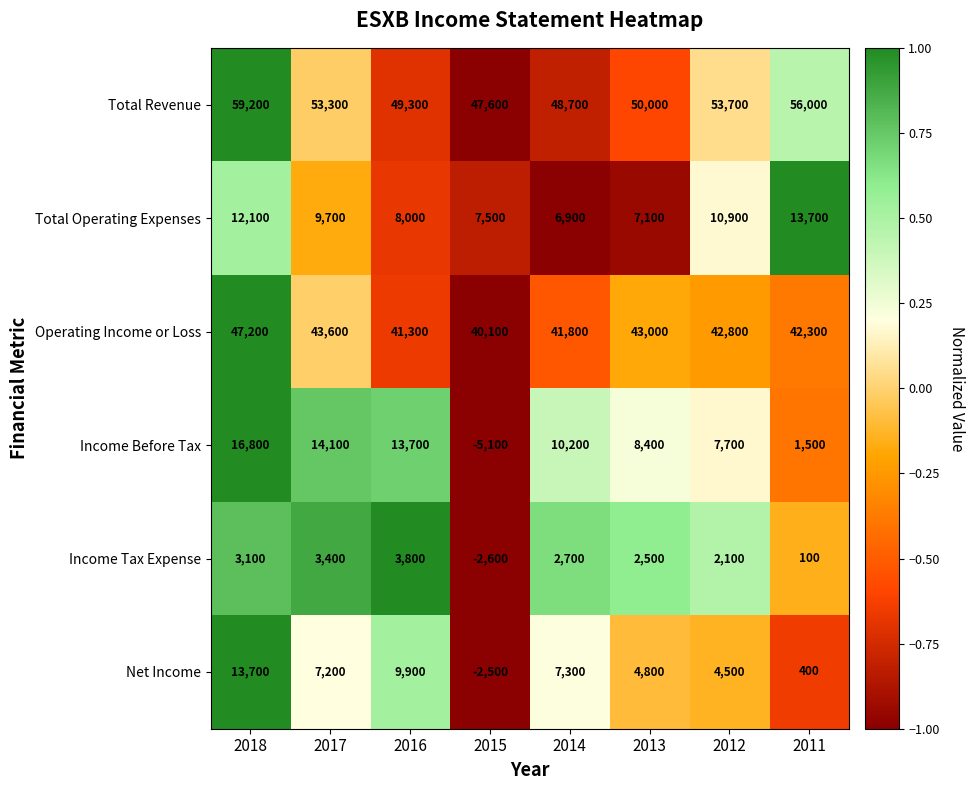

Which series has the largest range (max minus min)?

Income Before Tax